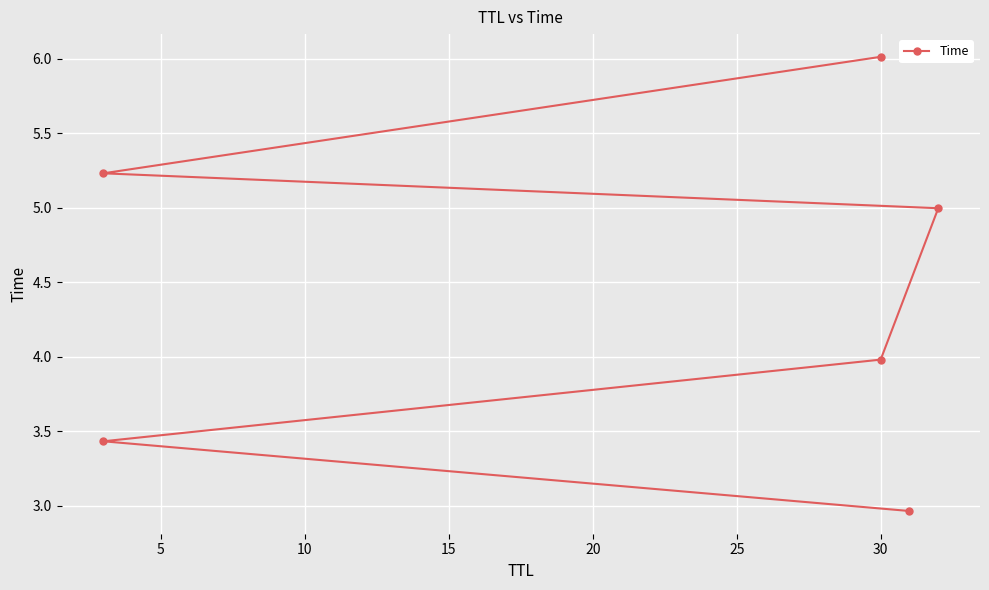

True or false: the data has more than 2 interior local peaks.

False